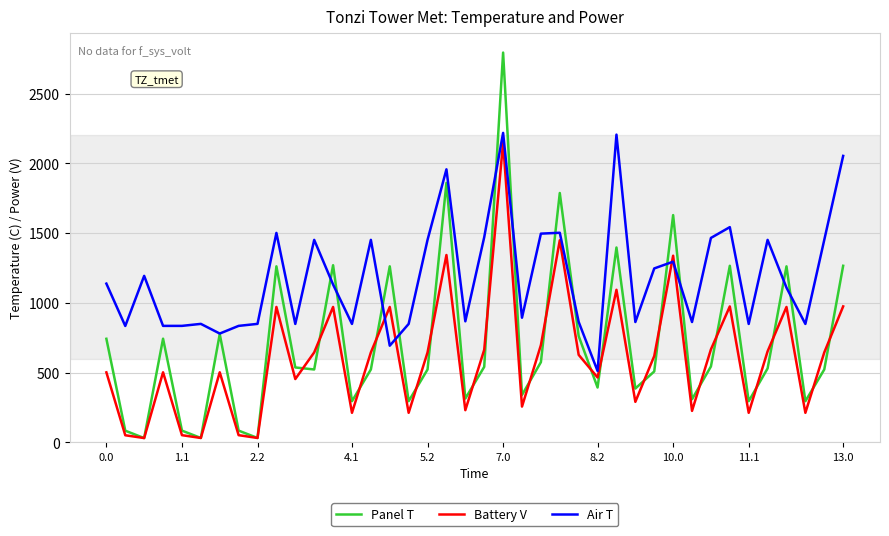

After their last crossing, which series has the higher values: Panel T or Air T?

Air T